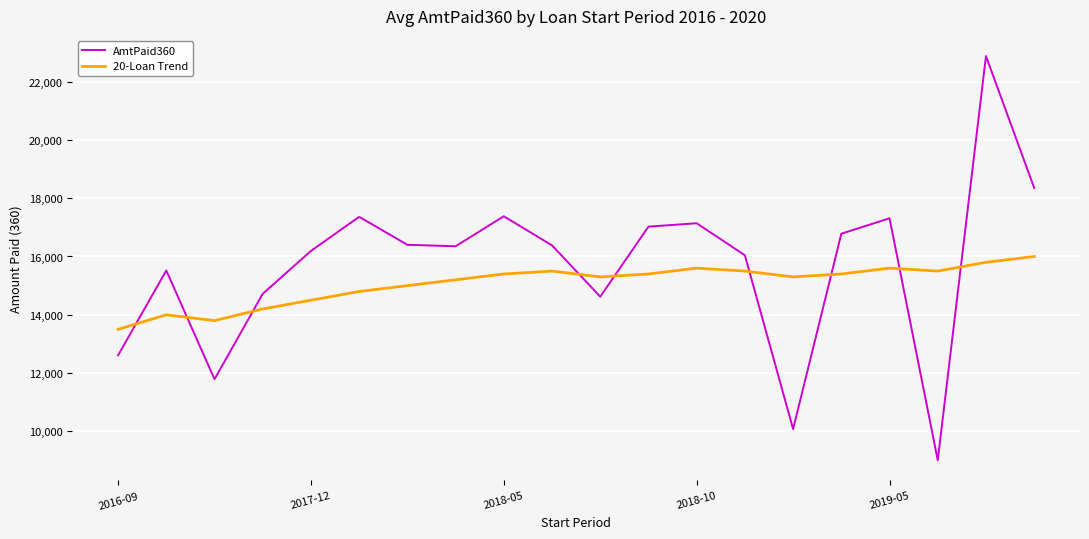

Rank the series by their maximum value, from highest to lowest.

AmtPaid360, 20-Loan Trend